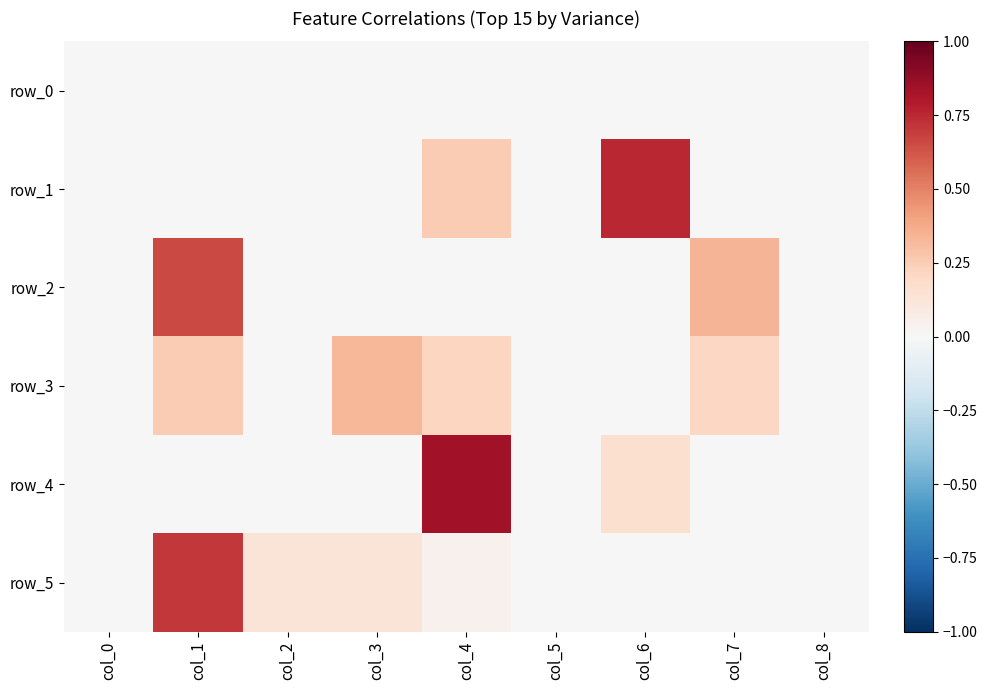

Which label corresponds to the largest value in the chart?

col_4